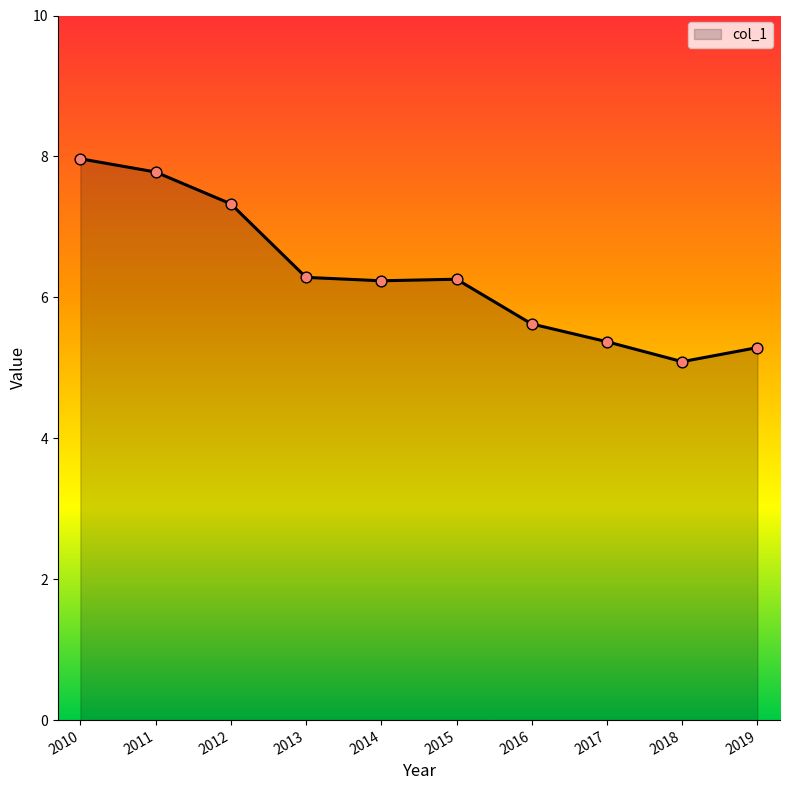

Between 2018 and 2015, which is larger?

2015